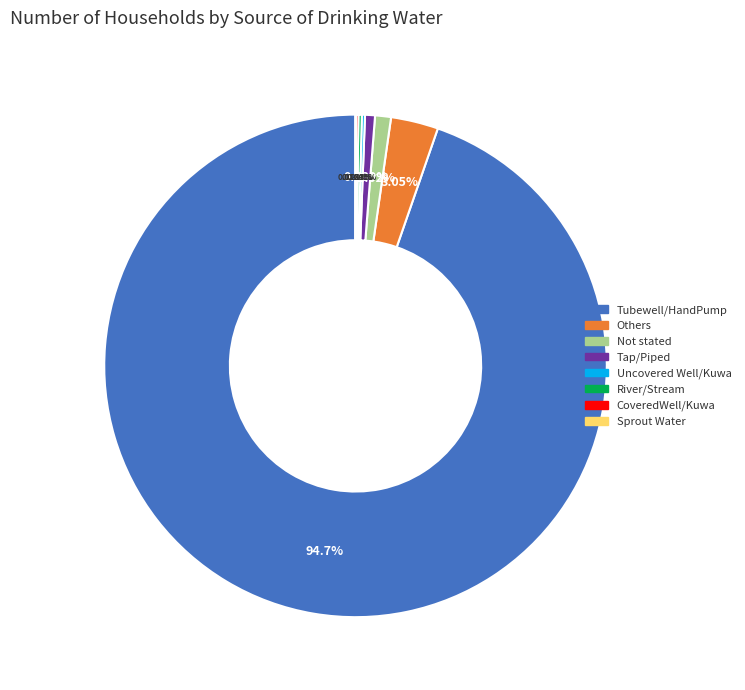

Which slice is the largest?

Tubewell/HandPump